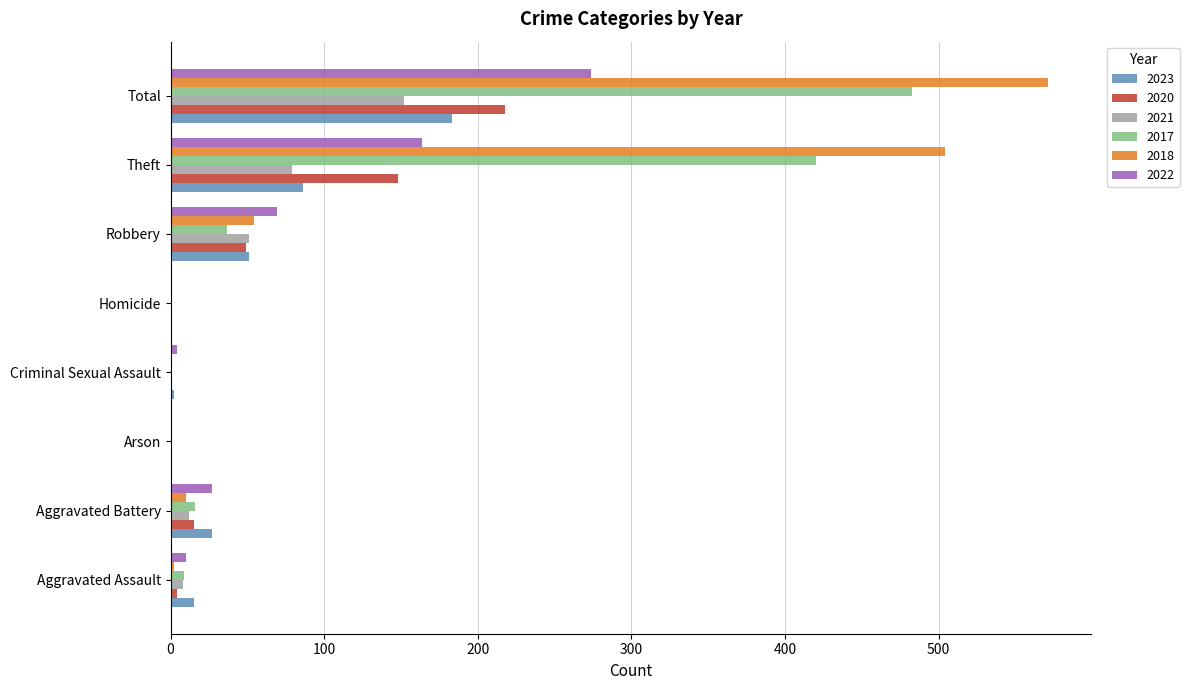

Which category has the highest value in the 2018 series?

Total